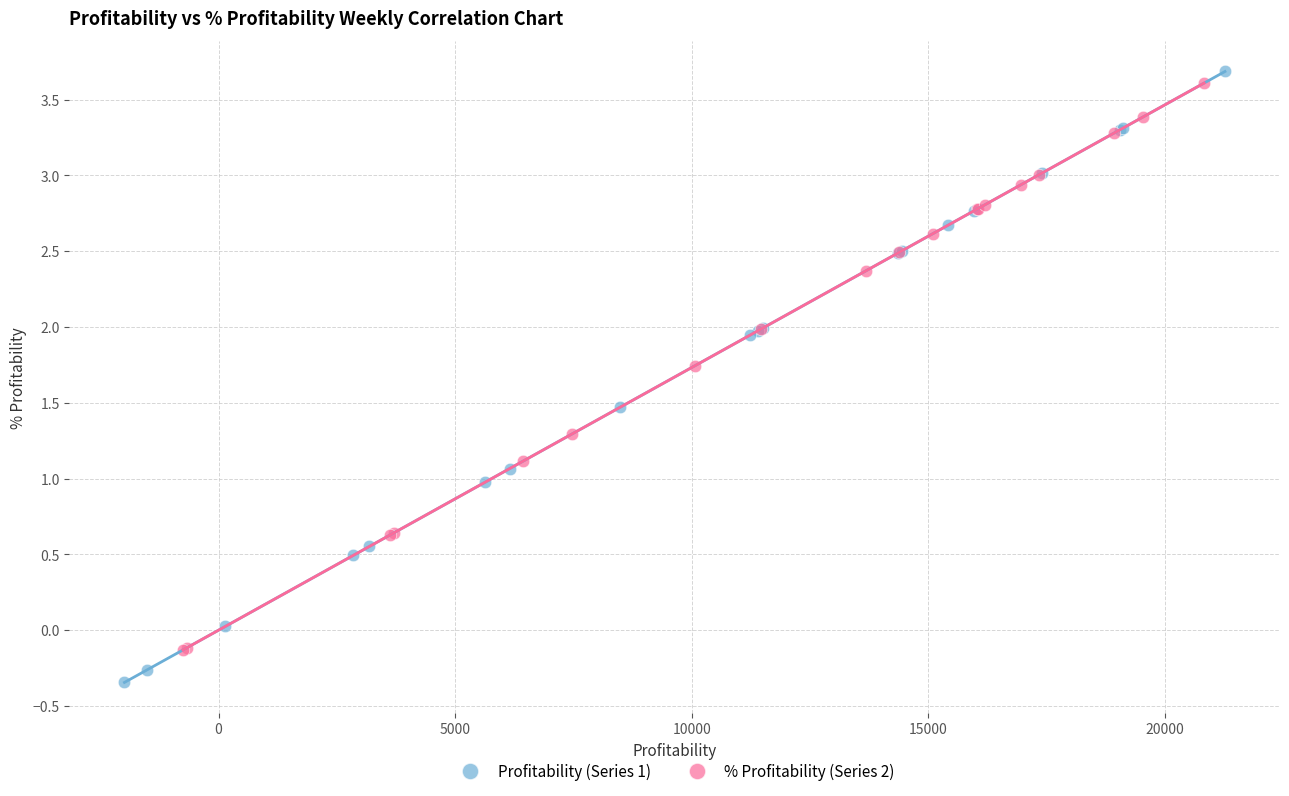

Which series contains the lowest Y value?

Profitability (Series 1)